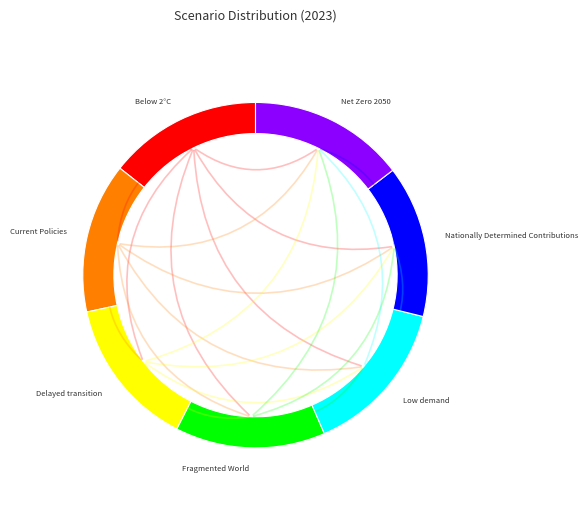

Is it true that Net Zero 2050 is 15% of the pie?

True